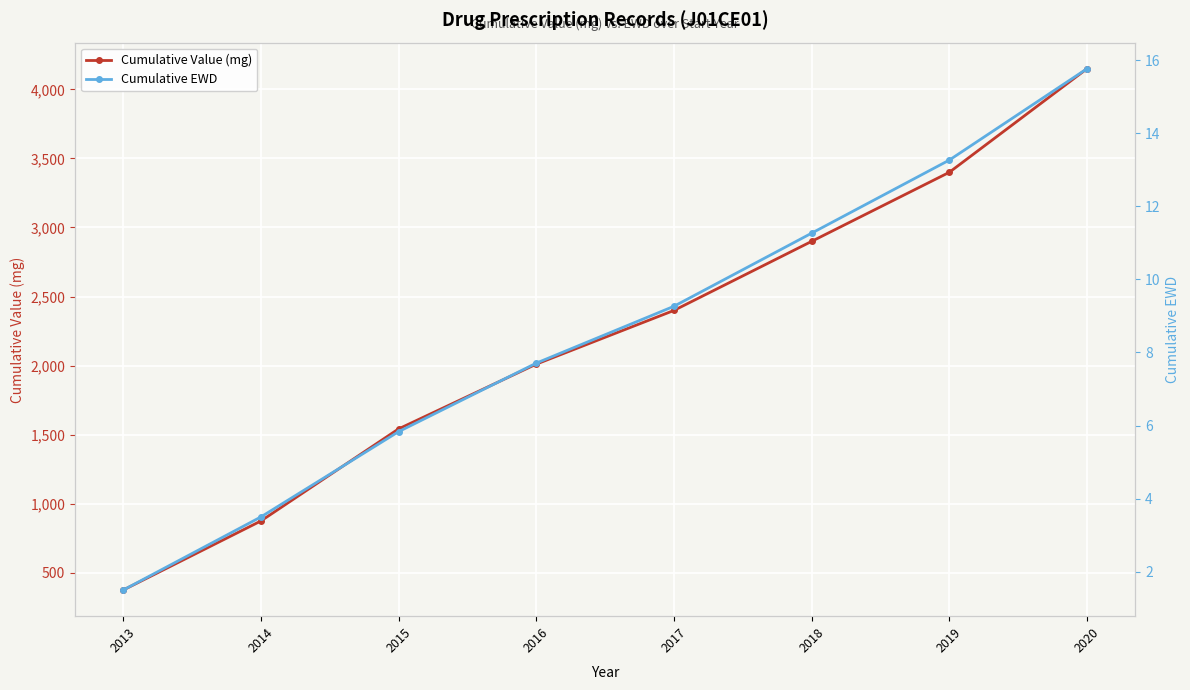

What is the minimum value for Cumulative EWD?

1.5